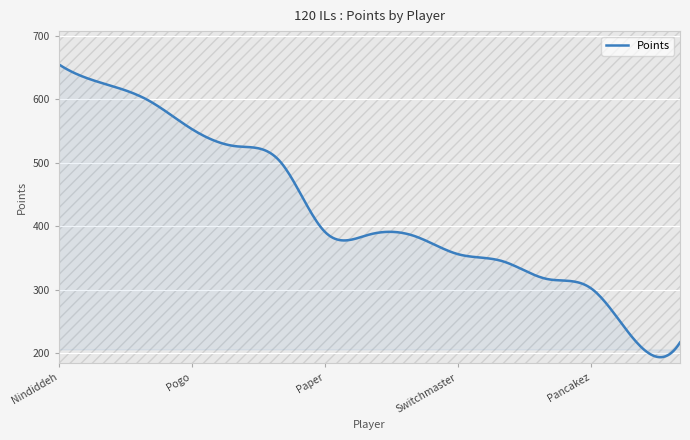

What is the difference between the maximum and minimum values?

461.2